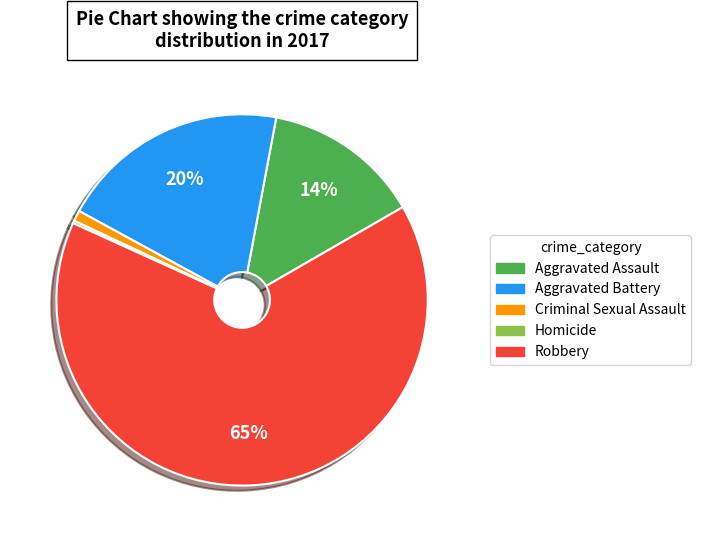

Which has a higher value, Criminal Sexual Assault or Aggravated Assault?

Aggravated Assault